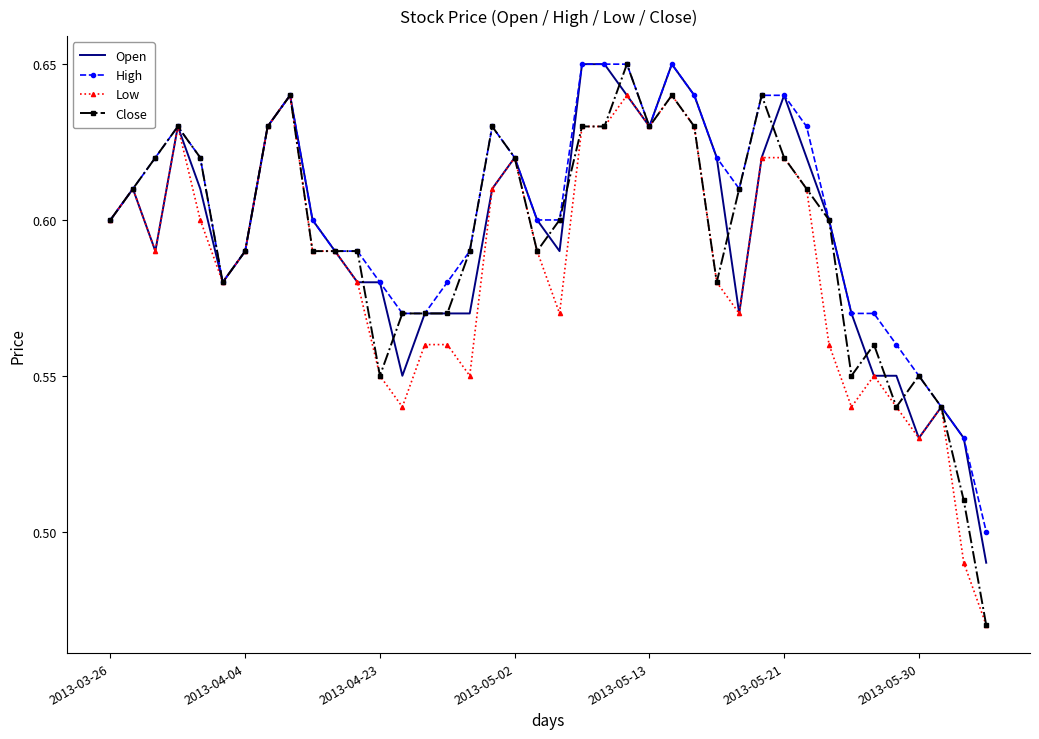

Which series has the widest spread of values?

Close